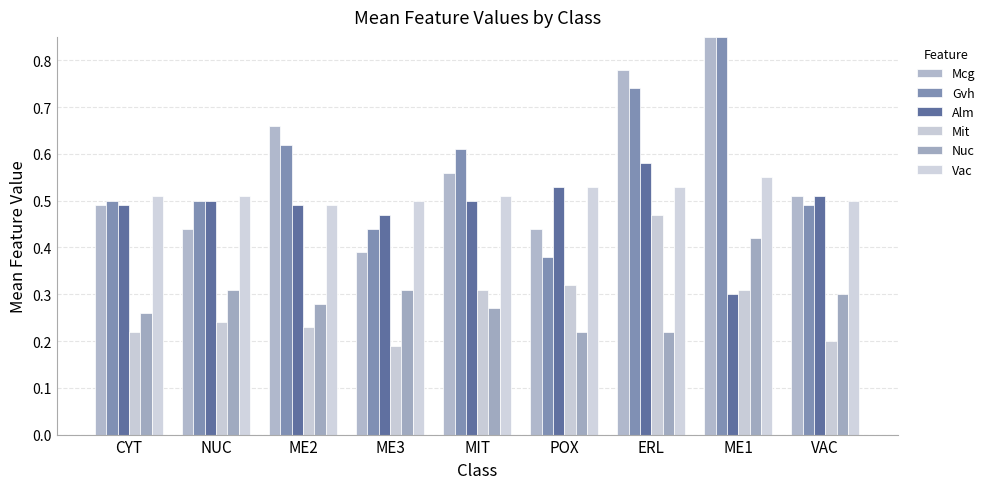

Which category has the lowest value across all series?

ME3